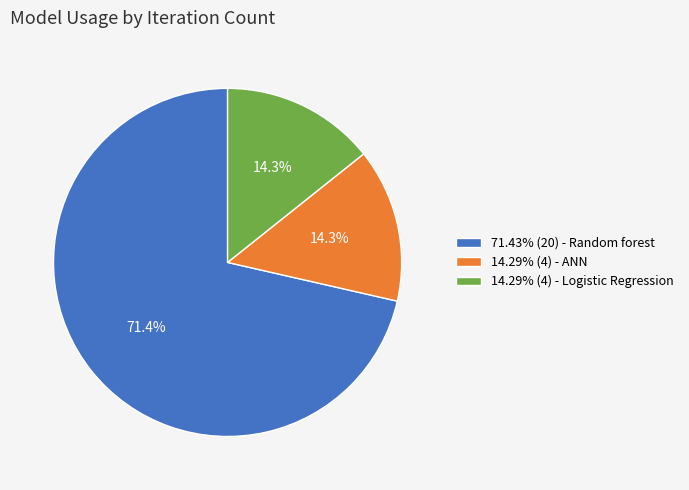

How many slices are in this pie chart?

3